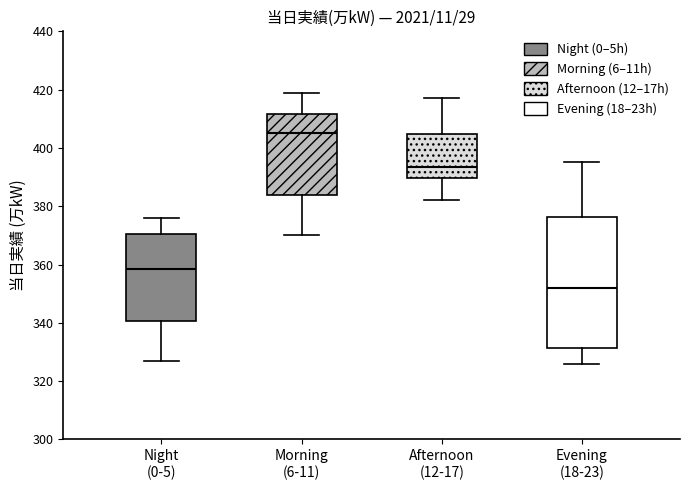

Which box is the tallest, from its lower edge to its upper edge?

Evening (18-23)